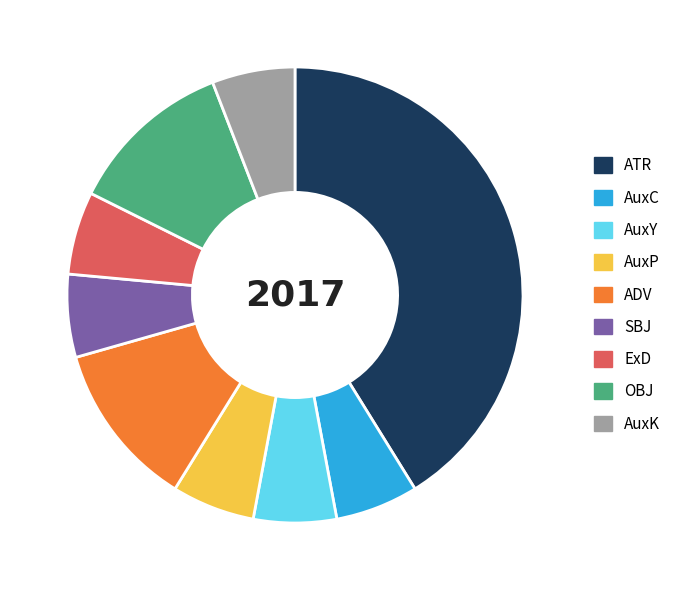

Between OBJ and AuxP, which is larger?

OBJ